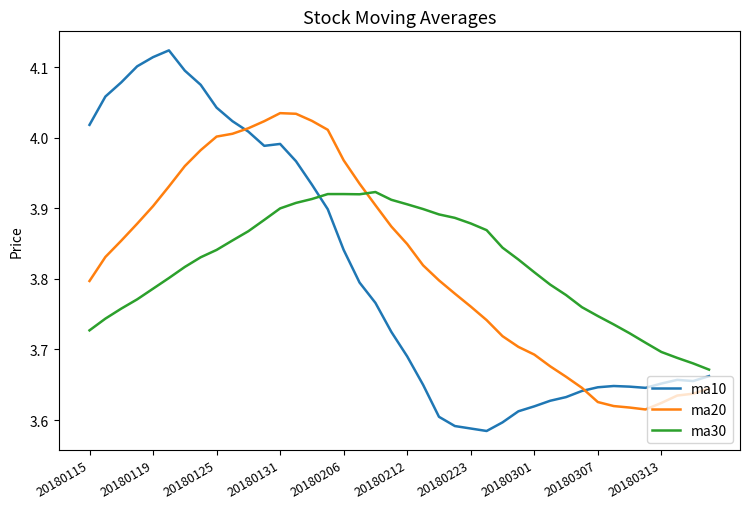

Rank the series by their maximum value, from lowest to highest.

ma30, ma20, ma10